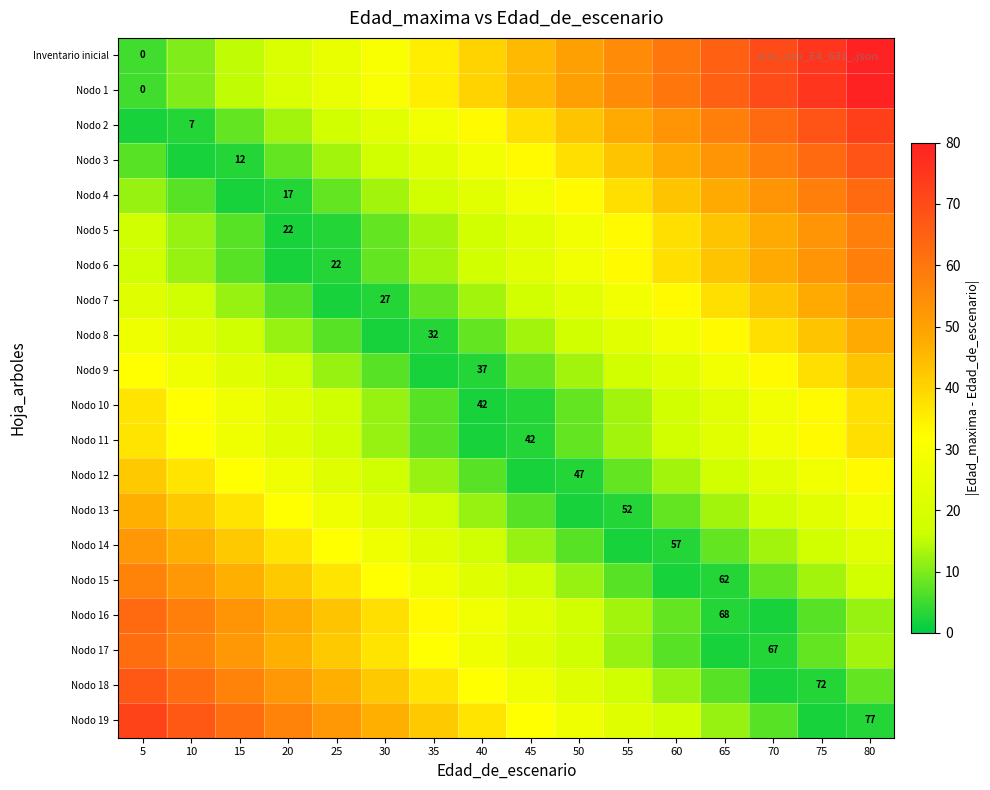

Where is row_5 nearest to the value 30?

50